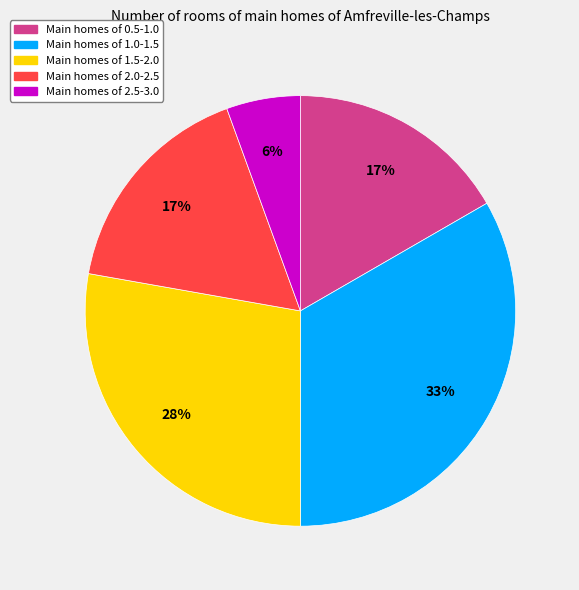

To the nearest percent, what is the average slice percentage?

20%